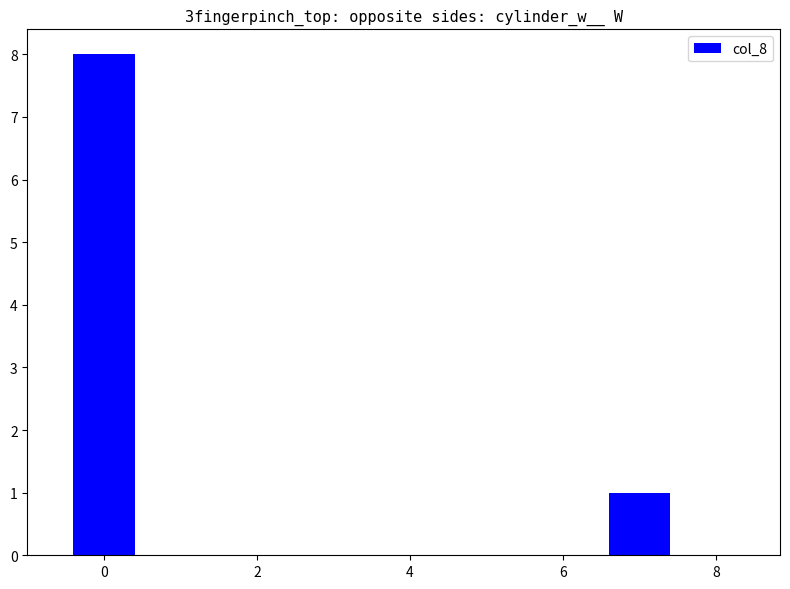

How many data points does each series have?

9